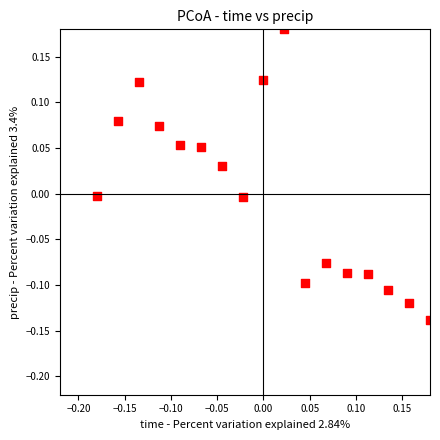

What is the range of X values (max minus min)?

0.4